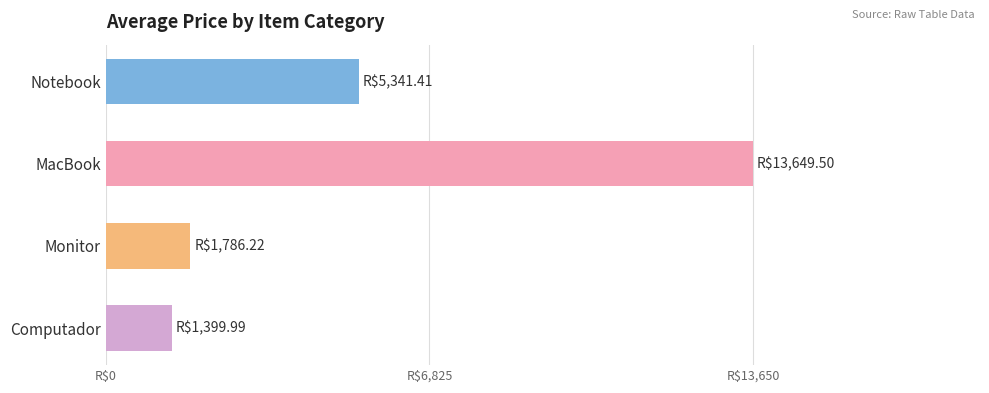

Does the chart contain any negative values?

No